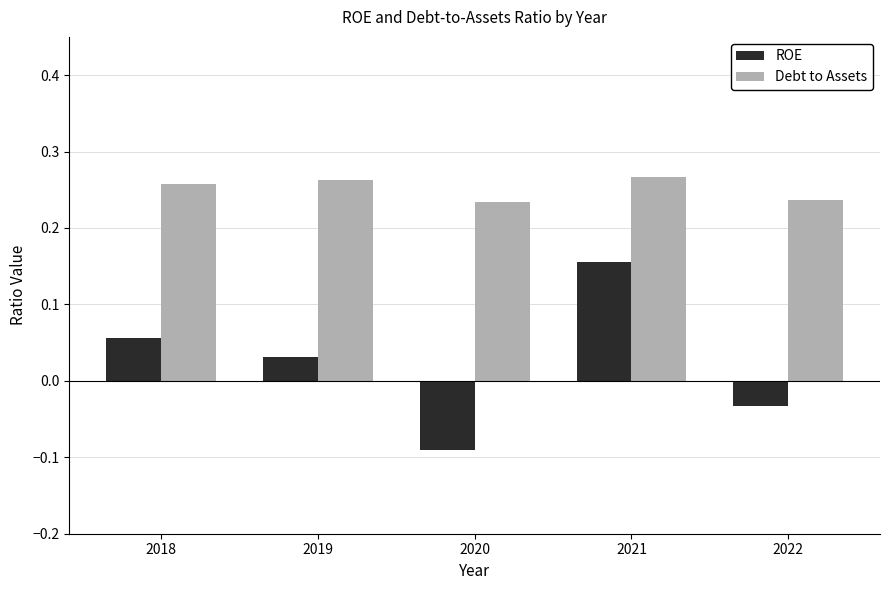

How many negative values does the ROE series have?

2